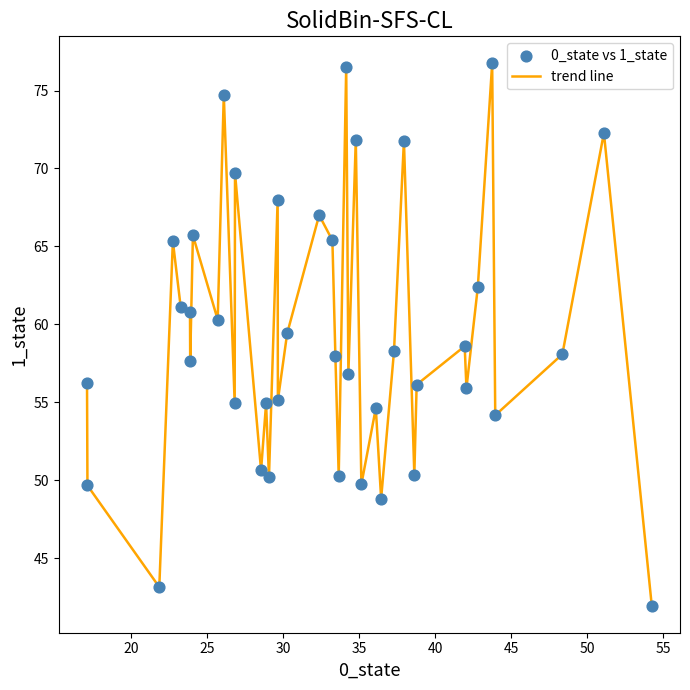

What is the minimum value shown in the chart?

41.9